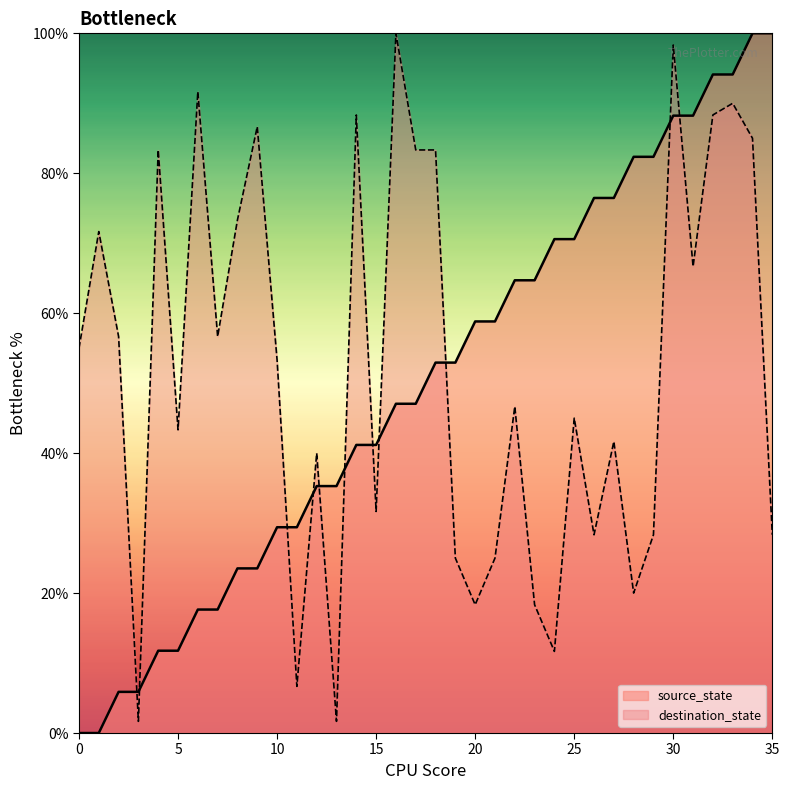

How many series are shown in this chart?

2